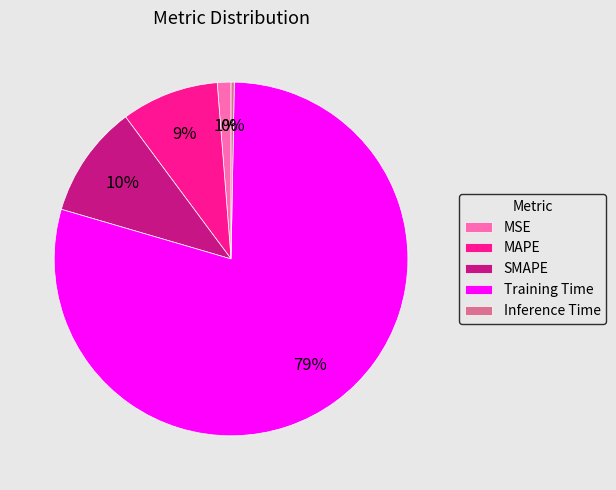

How many segments does this pie chart have?

5